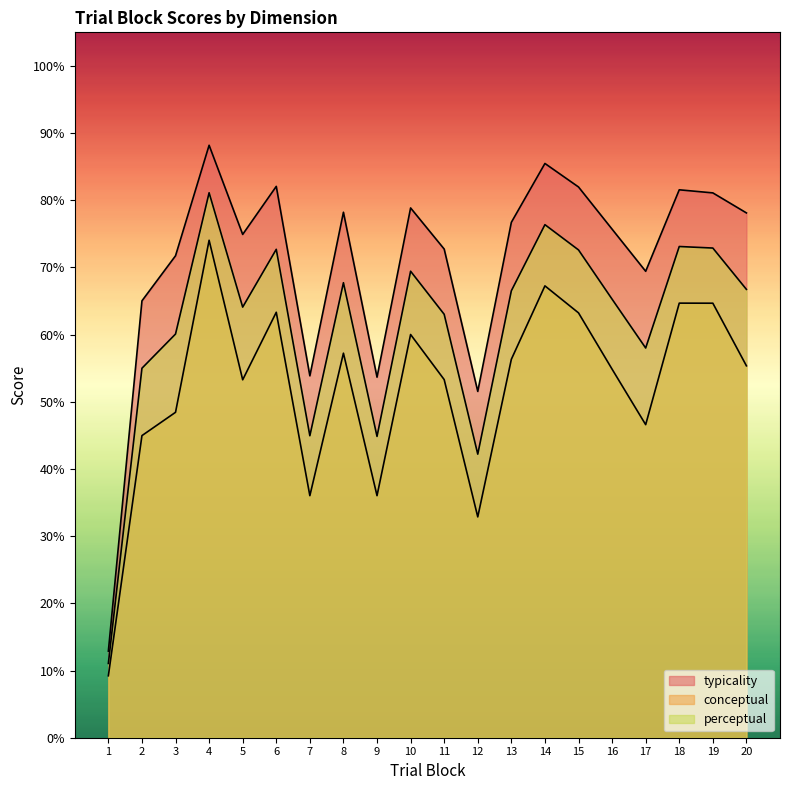

At which category does conceptual reach its first local peak?

4